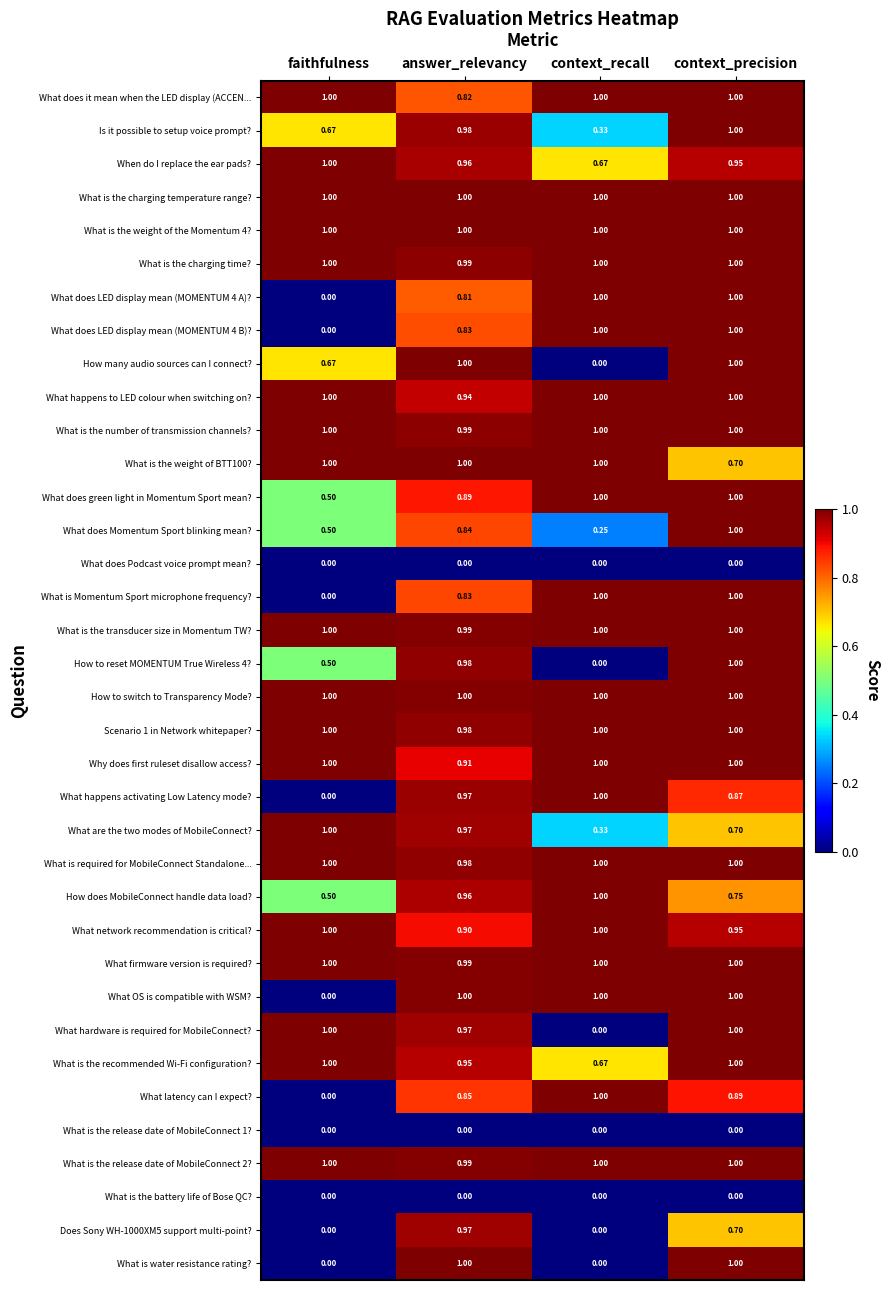

At which label is What is the charging time? closest to 0?

answer_relevancy